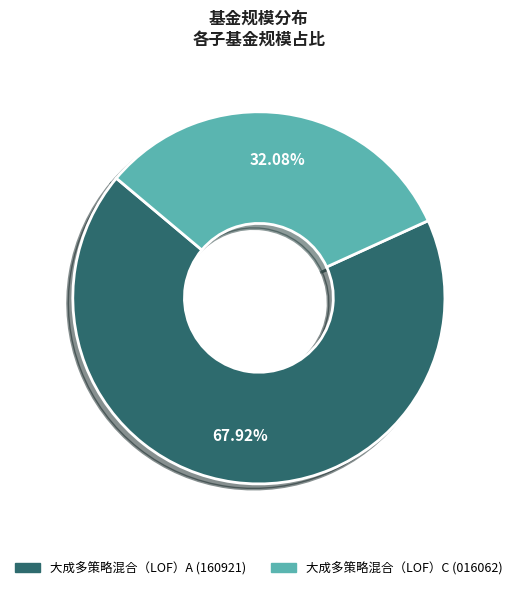

How many slices are in this pie chart?

2